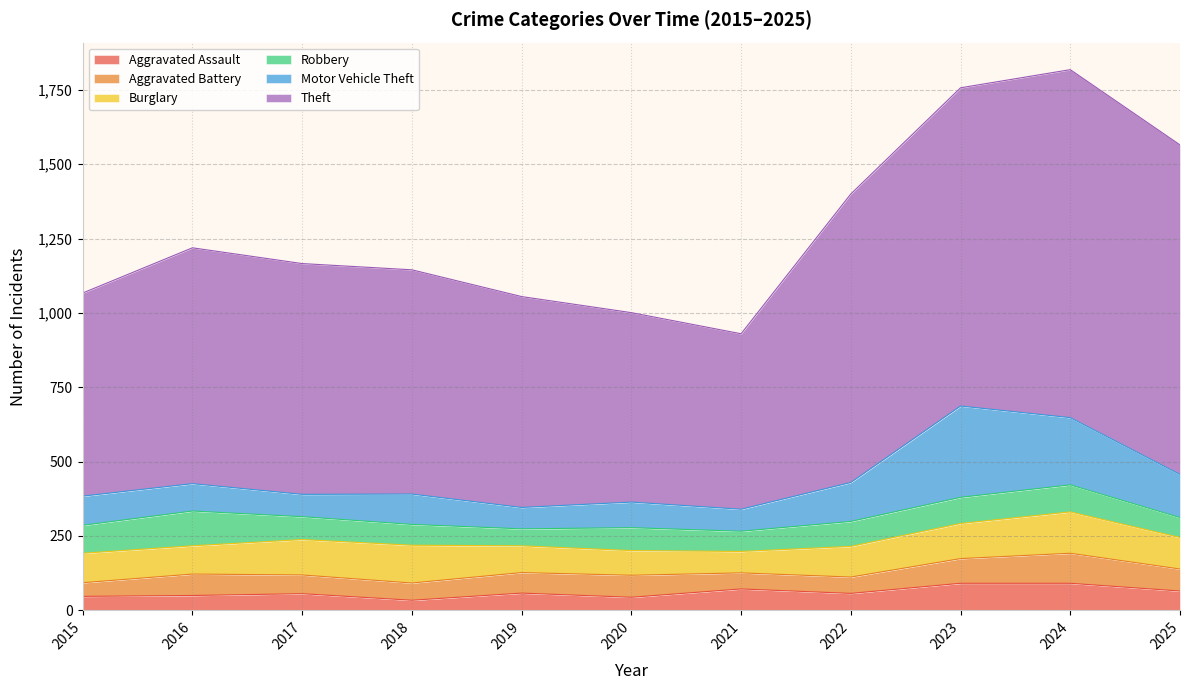

What is the difference between the maximum and minimum values in the Robbery series?

60